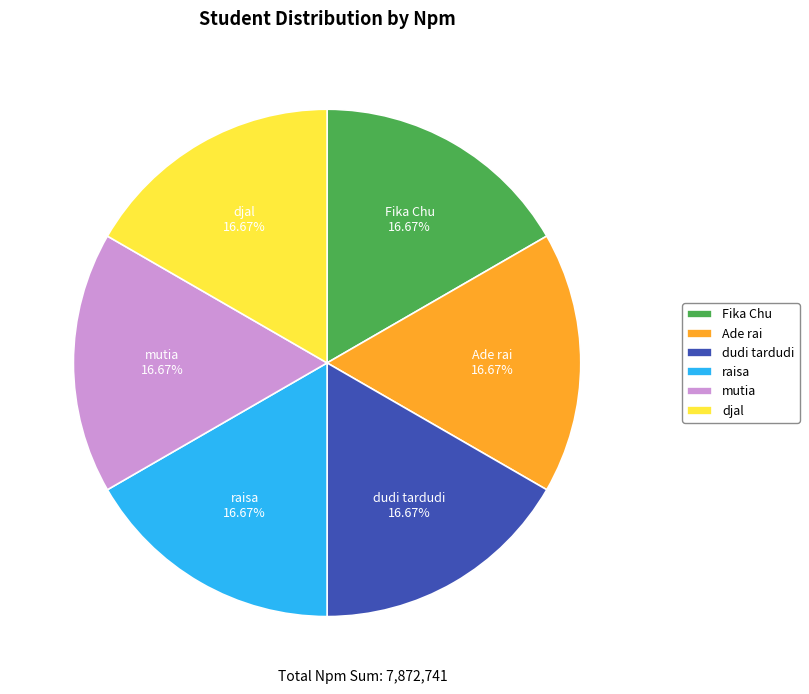

To the nearest percent, what is the average slice percentage?

17%